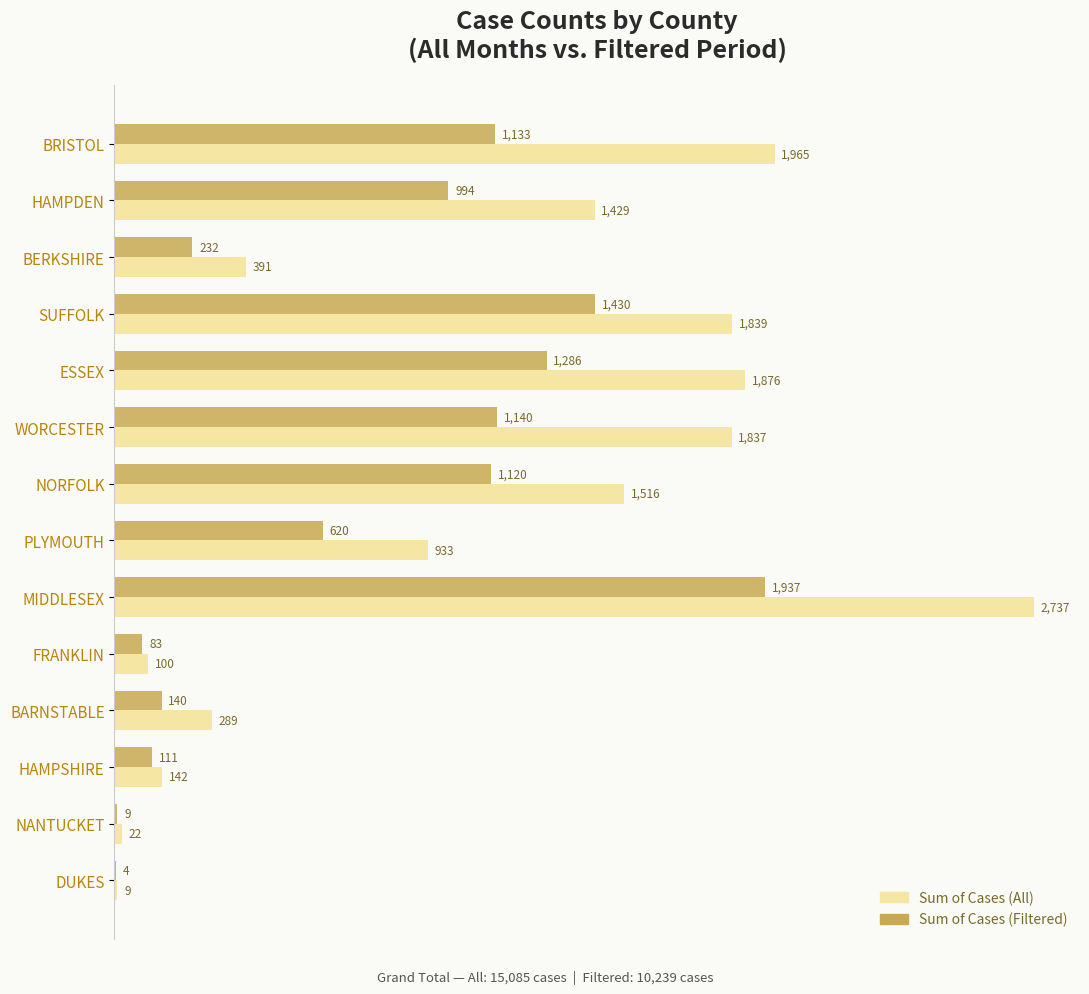

What is the total value across all series at NANTUCKET?

31